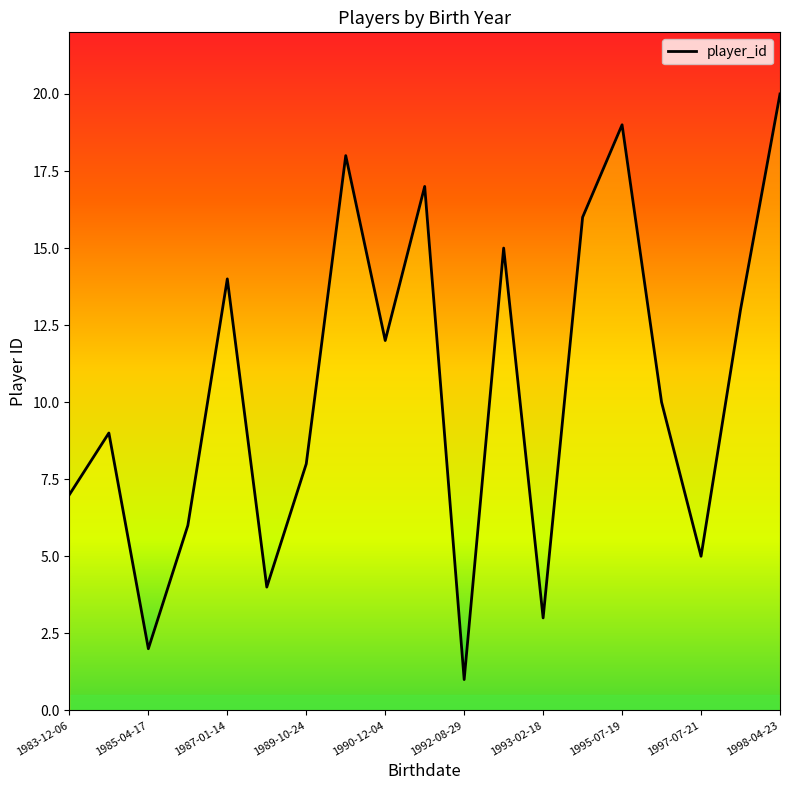

What is the difference between the maximum and minimum values?

19